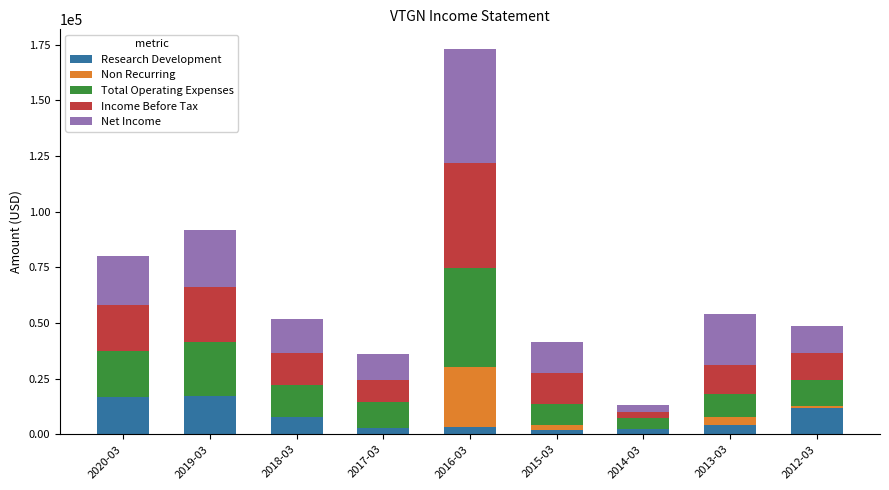

How many series are shown in this chart?

5